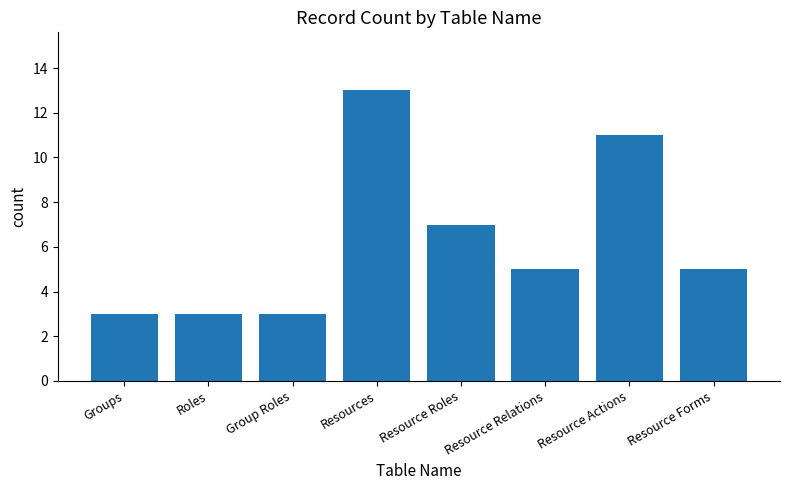

Does the chart contain any negative values?

No